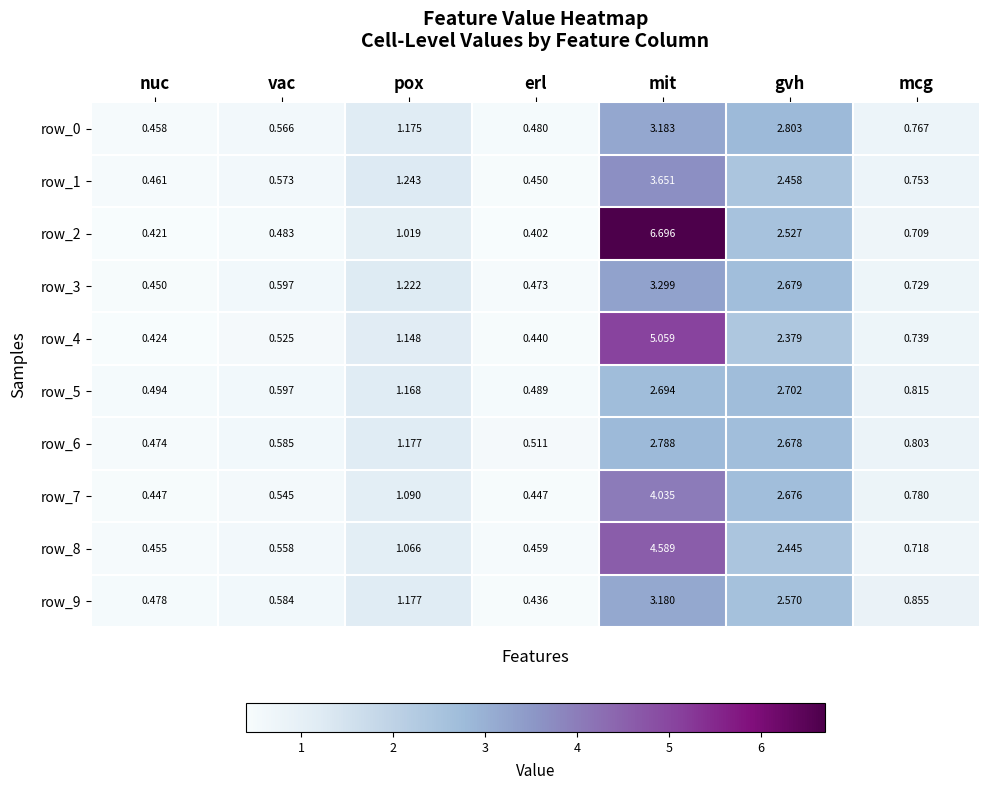

Rank the categories by row_9 value from lowest to highest.

erl, nuc, vac, mcg, pox, gvh, mit